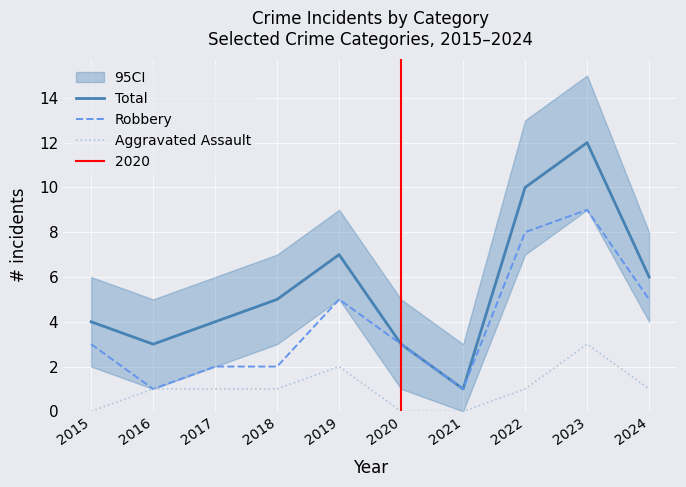

Reading right to left, transcribe all the data shown in this chart.

Total: 6	12	10	1	3	7	5	4	3	4
Robbery: 5	9	8	1	3	5	2	2	1	3
Aggravated Assault: 1	3	1	0	0	2	1	1	1	0